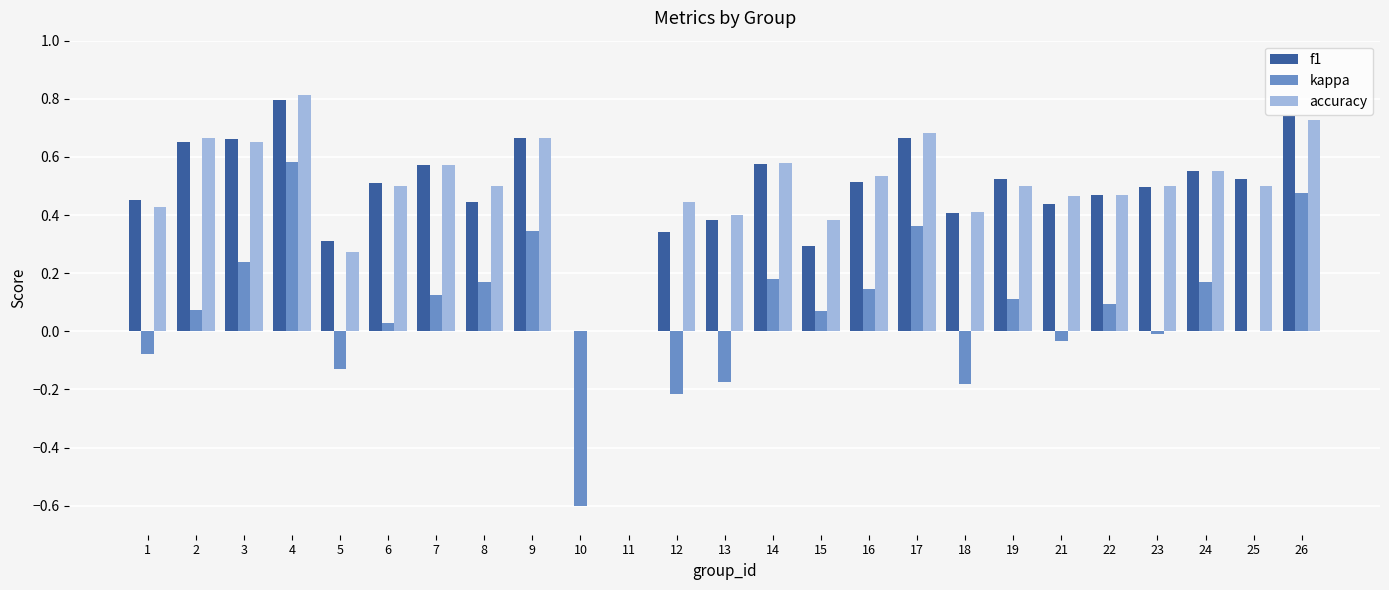

Is the value of accuracy at 6 greater than the value of kappa at 18?

Yes